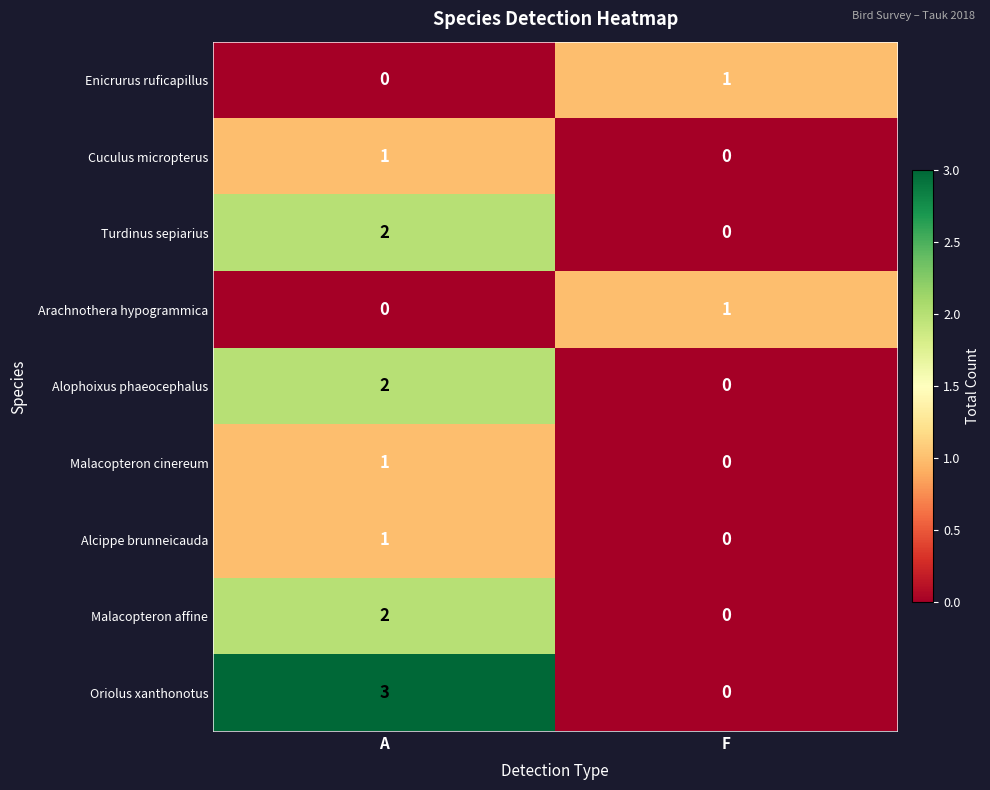

True or false: Alophoixus phaeocephalus has a value of 1 at F.

False